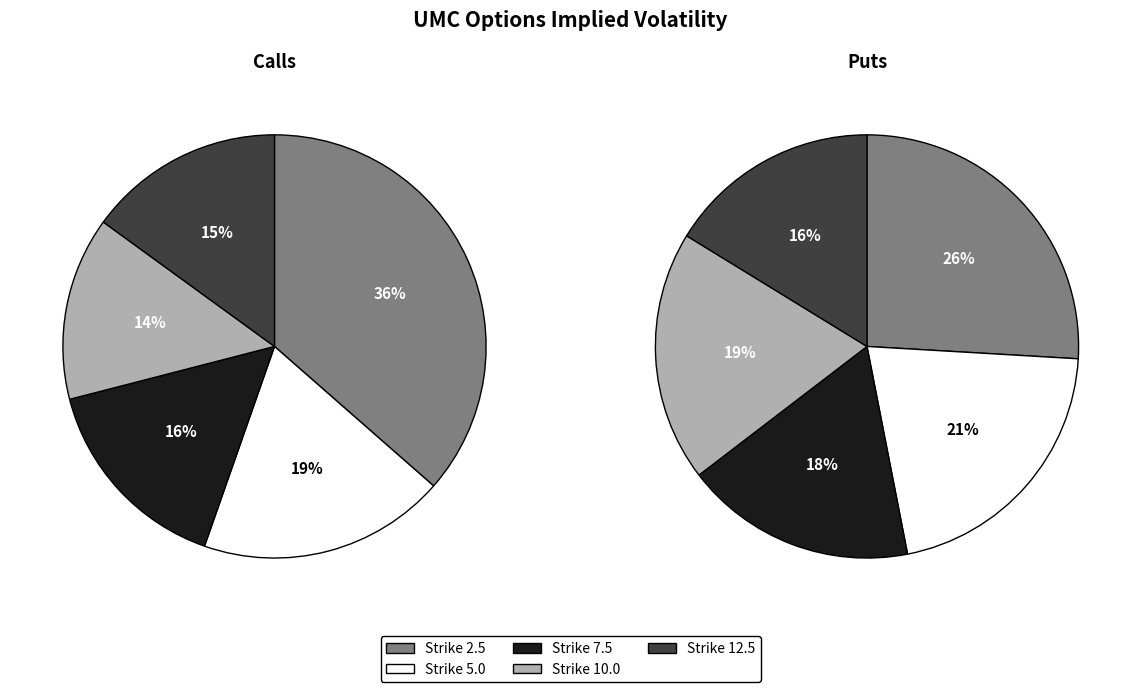

Count the number of slices in the pie.

5